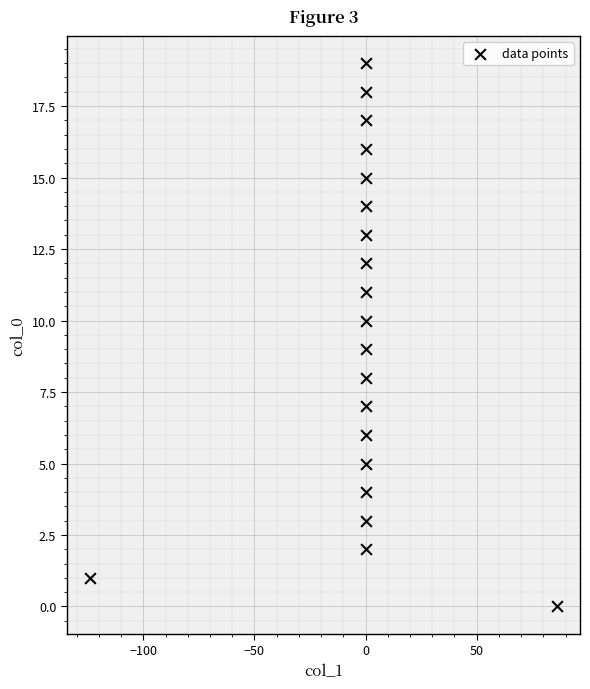

What is the range of Y values (max minus min)?

19